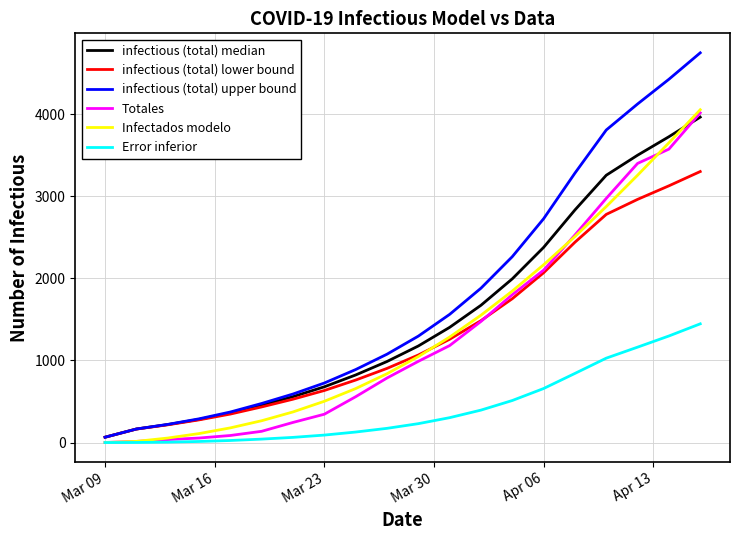

Which series has the largest total across all categories?

infectious (total) upper bound